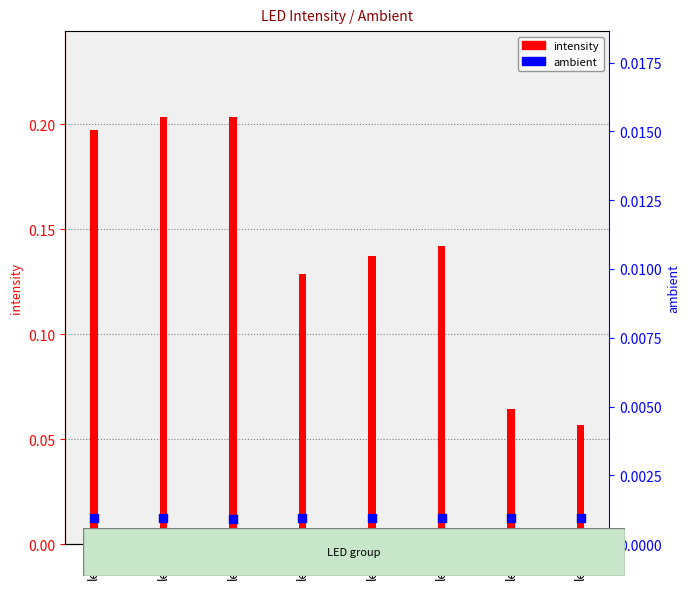

At which category is the sum across all series the highest?

led2